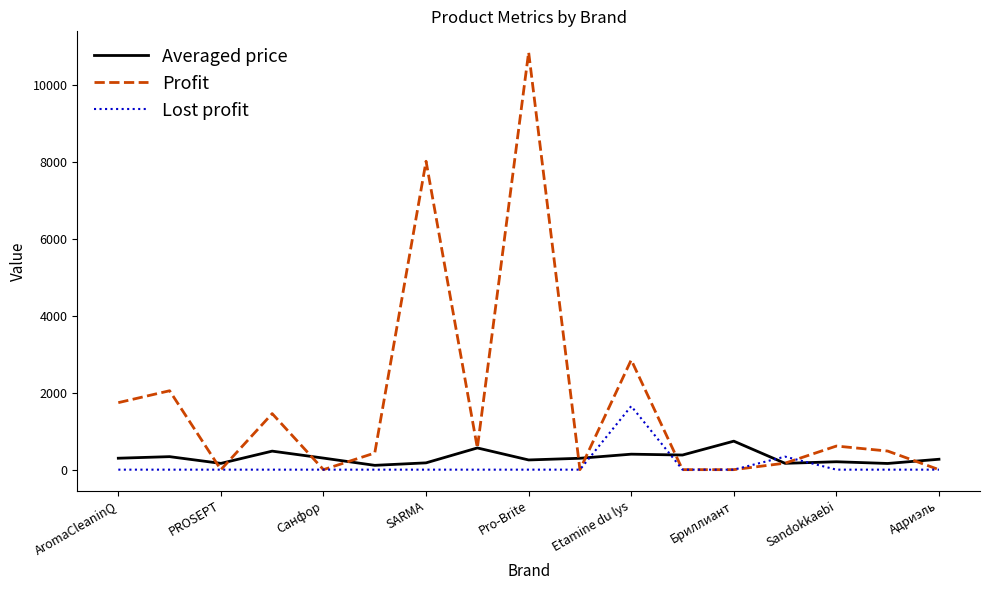

Which series has the largest total across all categories?

Profit